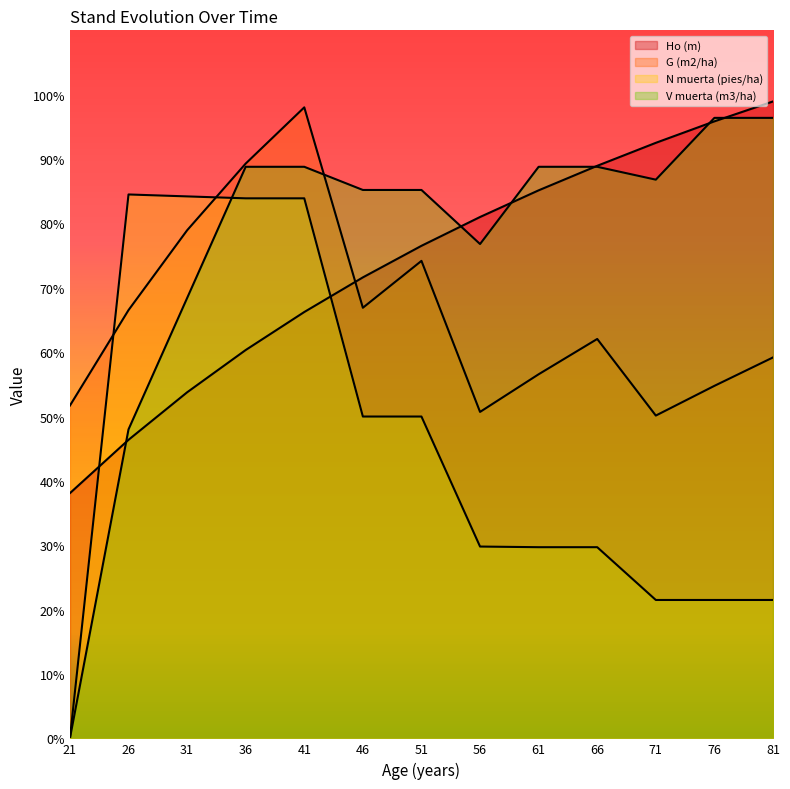

What is the value of the N muerta (pies/ha) point at the 13th from the left?

21.5